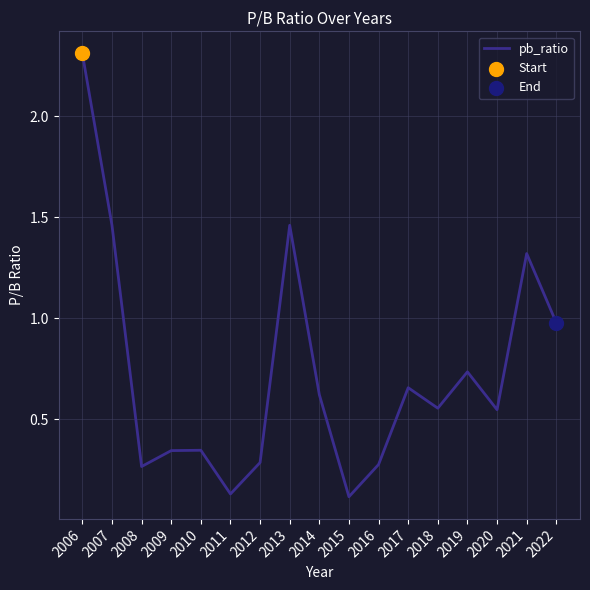

Between 2009 and 2015, which is larger?

2009